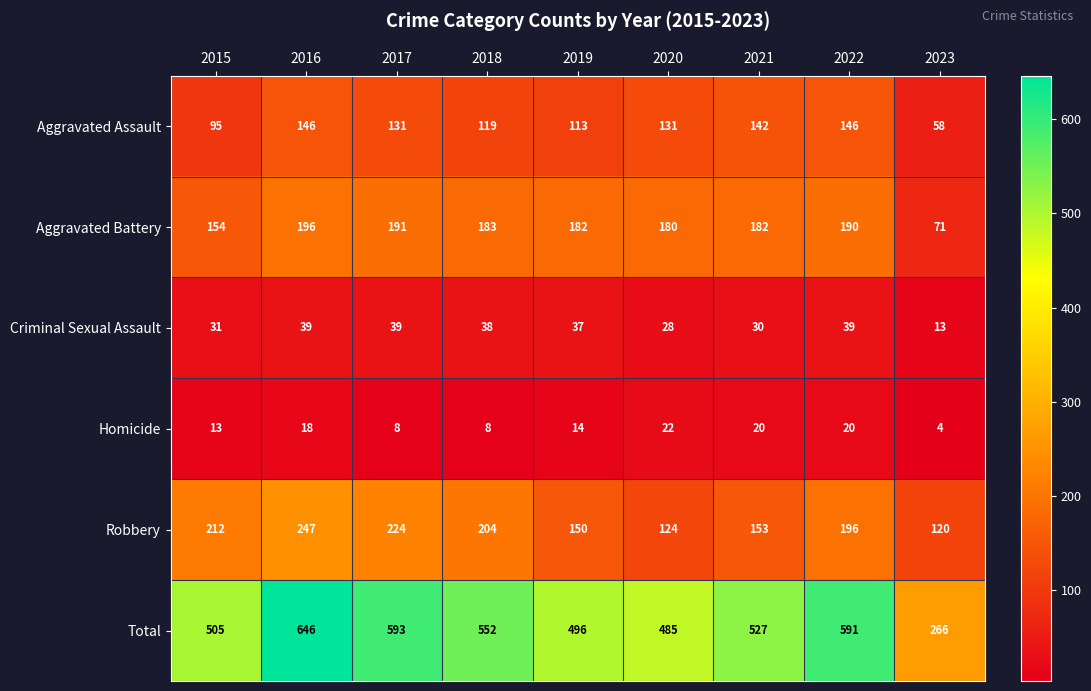

What is the difference between the highest and lowest values at 2016?

628